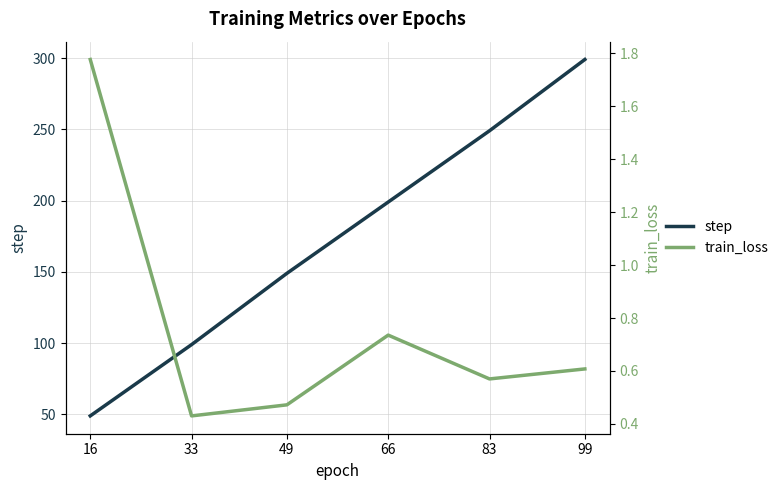

Reading right to left, extract all data points from this chart.

step: 299.0	249.0	199.0	149.0	99.0	49.0
train_loss: 0.6	0.6	0.7	0.5	0.4	1.8